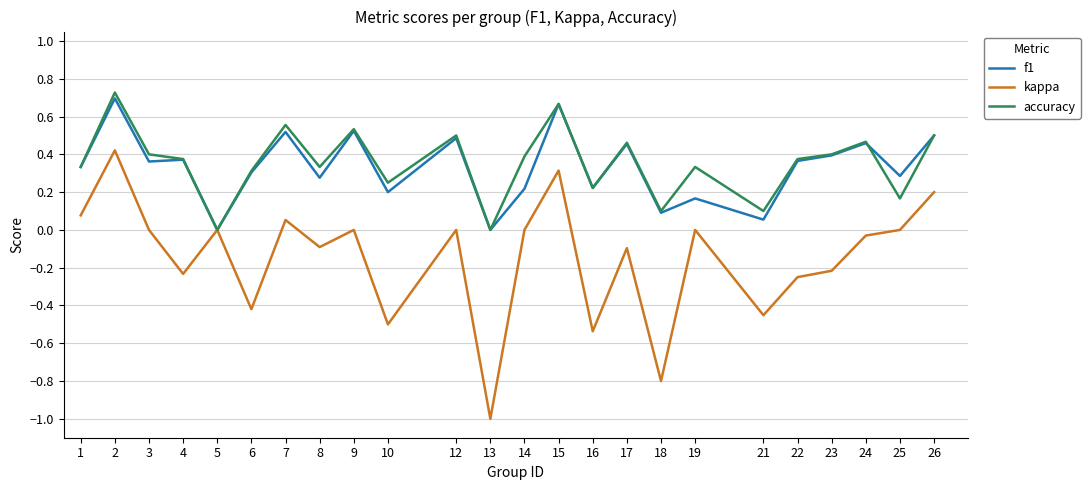

At 14, list the series in order from largest to smallest.

accuracy, f1, kappa